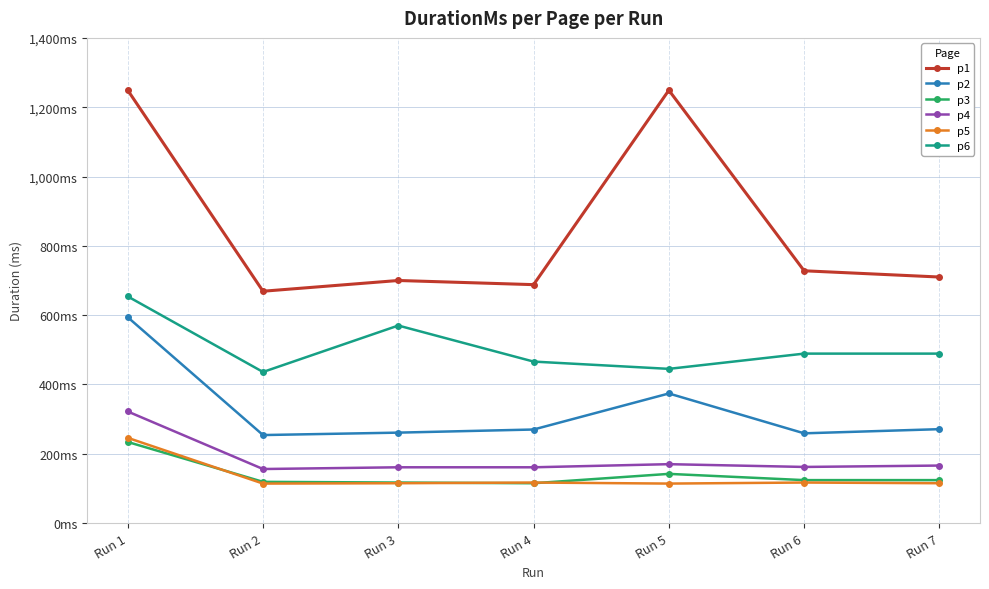

True or false: p3 and p6 cross at least once.

False